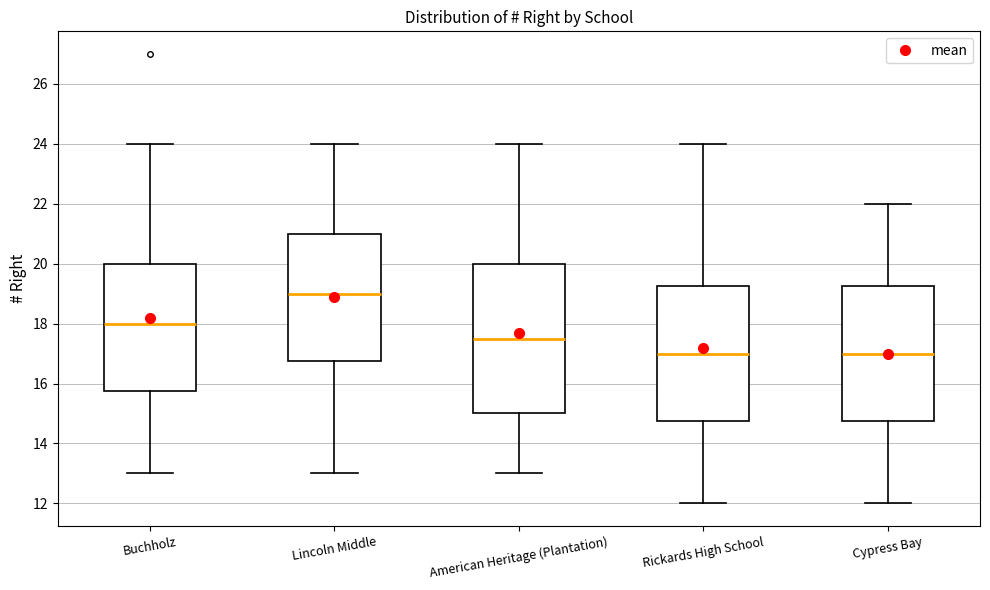

Comparing the boxes themselves (not the whiskers), which one is the tallest?

American Heritage (Plantation)